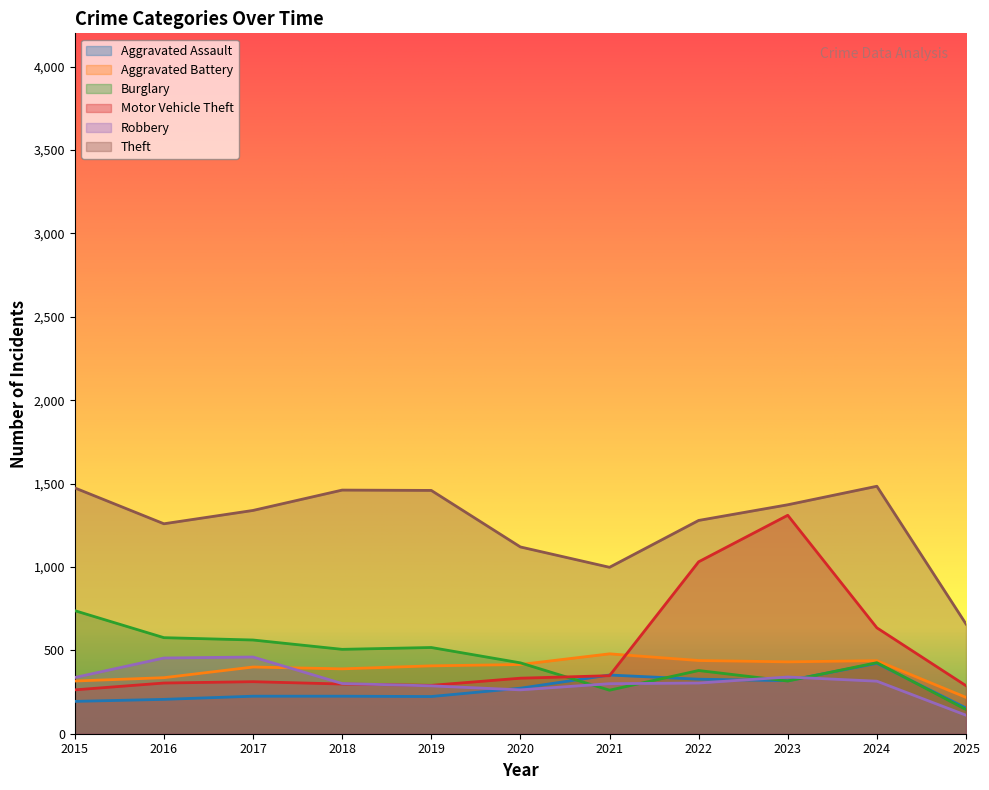

Where is the first local maximum for Aggravated Assault?

2021